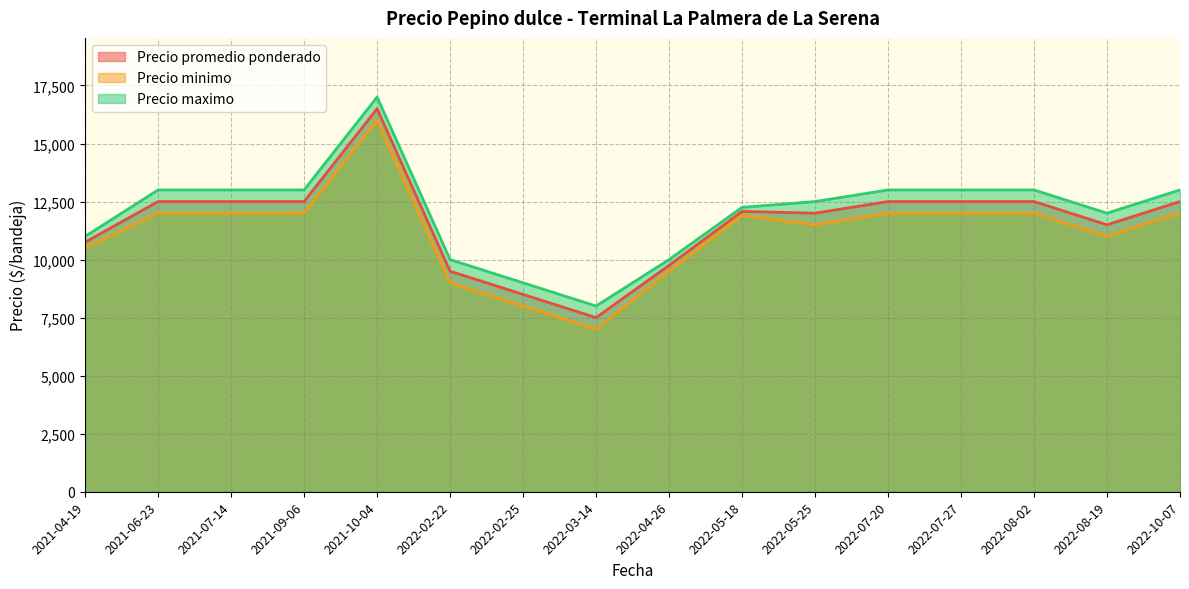

What is the approximate value of Precio maximo at 2022-07-27?

13000